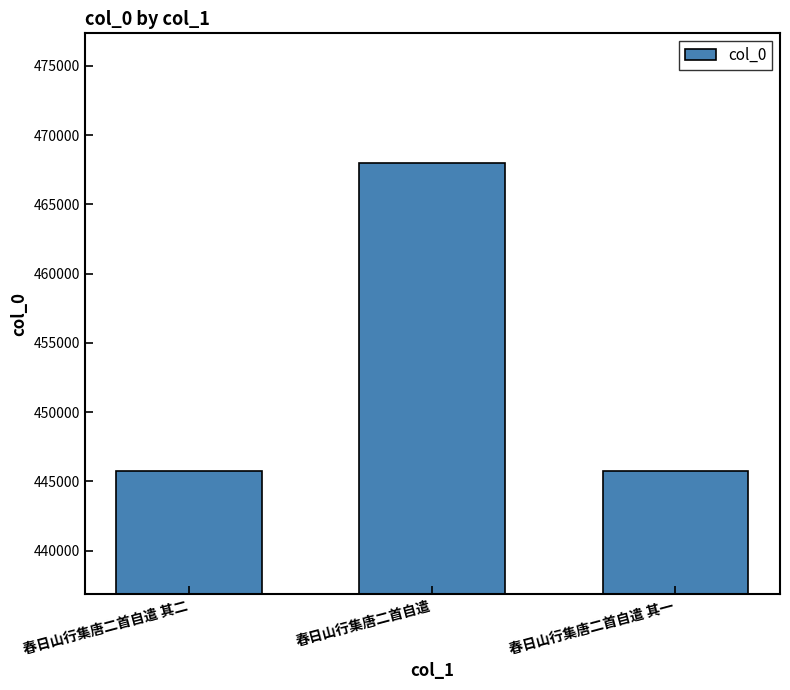

True or false: the data shows 114142 at 春日山行集唐二首自遣 其一.

False